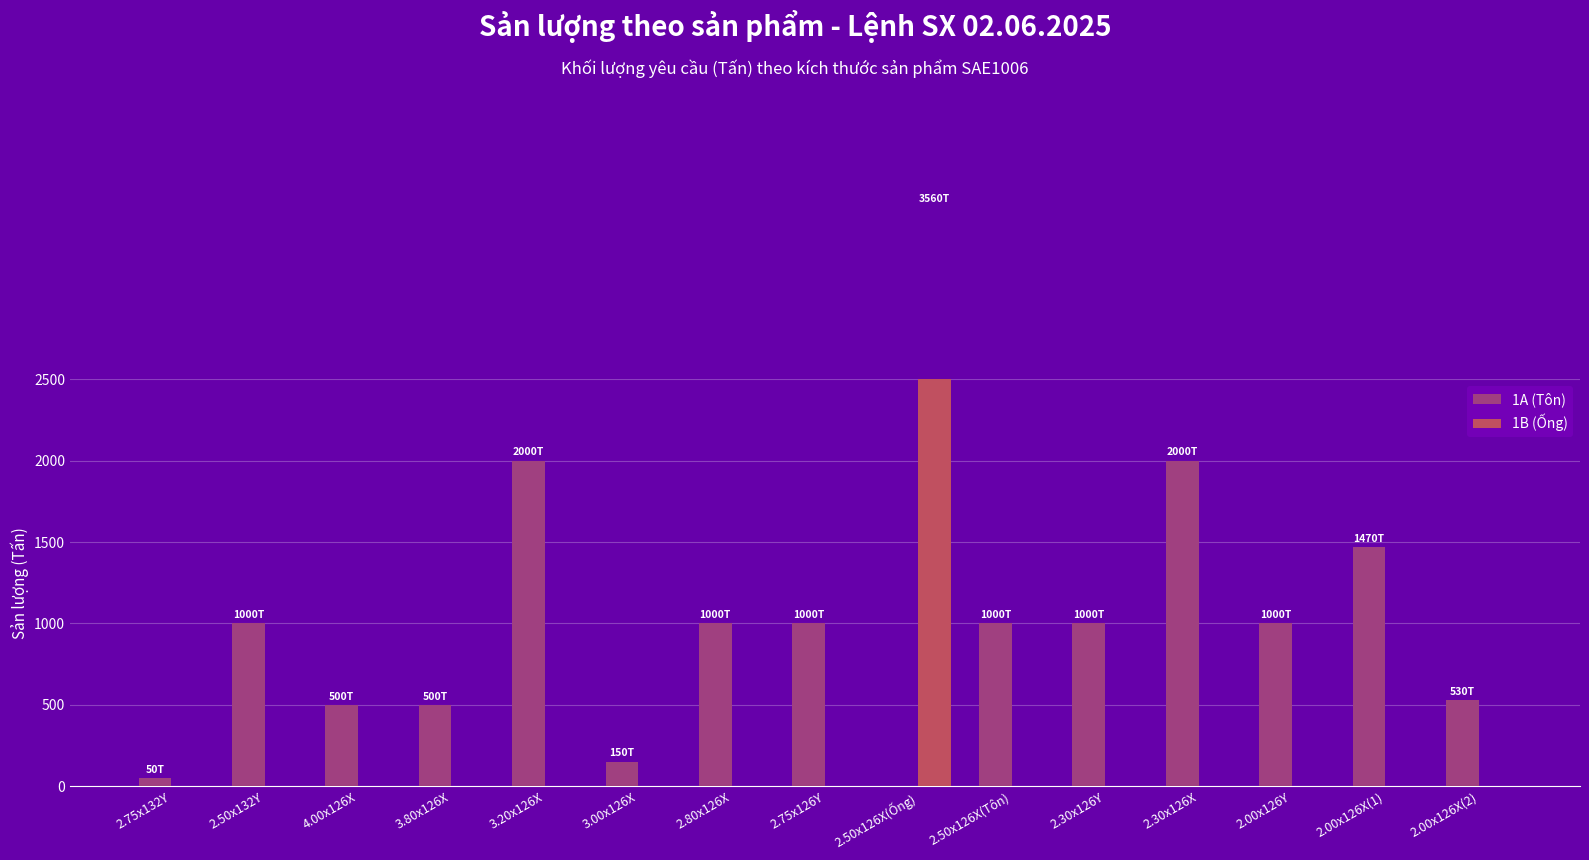

At which category does the chart reach its peak across all series?

2.50x126X(Ống)